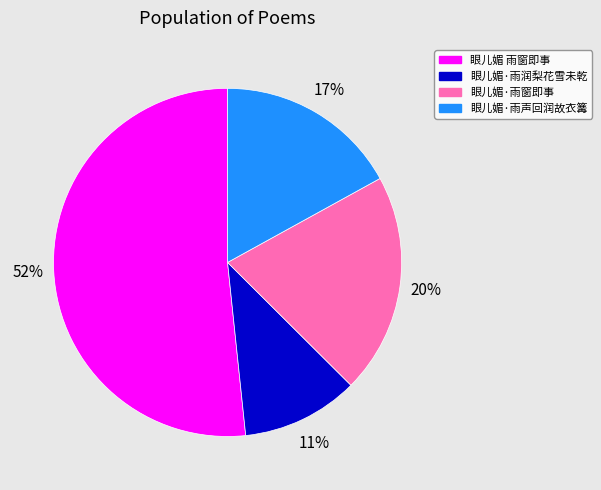

Is the sum of 眼儿媚·雨窗即事 and 眼儿媚 雨窗即事 greater than half?

Yes